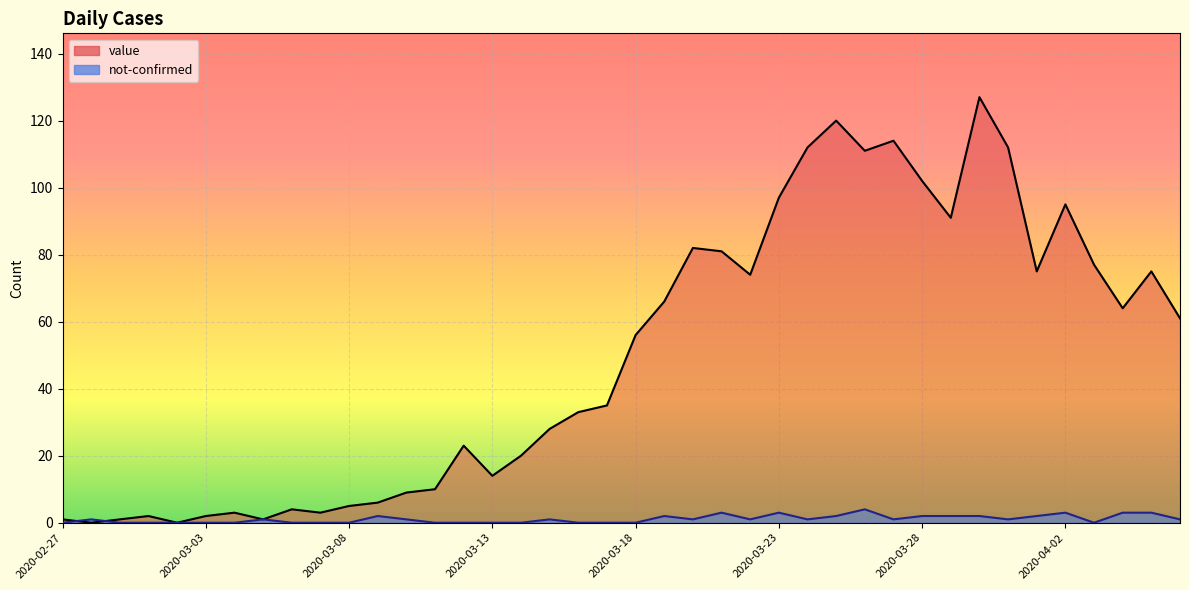

Reading right to left, list all the values displayed in this chart.

value: 61	75	64	77	95	75	112	127	91	102	114	111	120	112	97	74	81	82	66	56	35	33	28	20	14	23	10	9	6	5	3	4	1	3	2	0	2	1	0	1
not-confirmed: 1	3	3	0	3	2	1	2	2	2	1	4	2	1	3	1	3	1	2	0	0	0	1	0	0	0	0	1	2	0	0	0	1	0	0	0	0	0	1	0